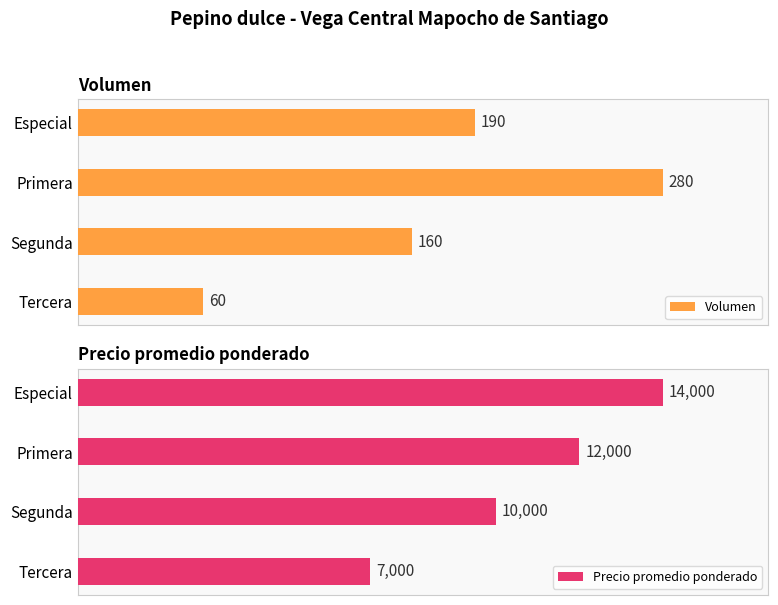

At which label does Volumen reach its peak?

Primera